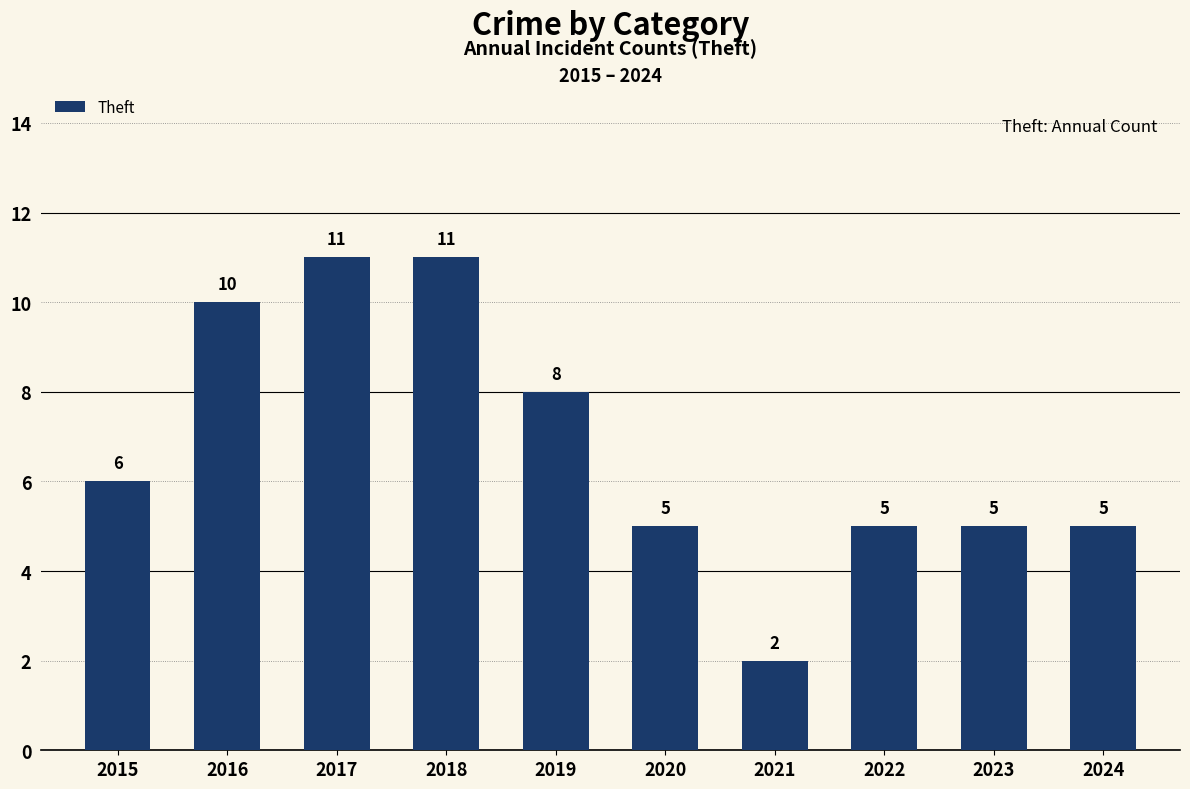

Which label corresponds to the smallest value in the chart?

2021